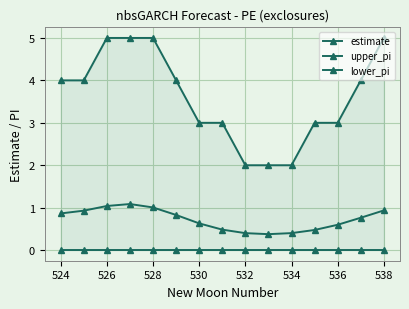

True or false: estimate and lower_pi intersect in this chart.

False